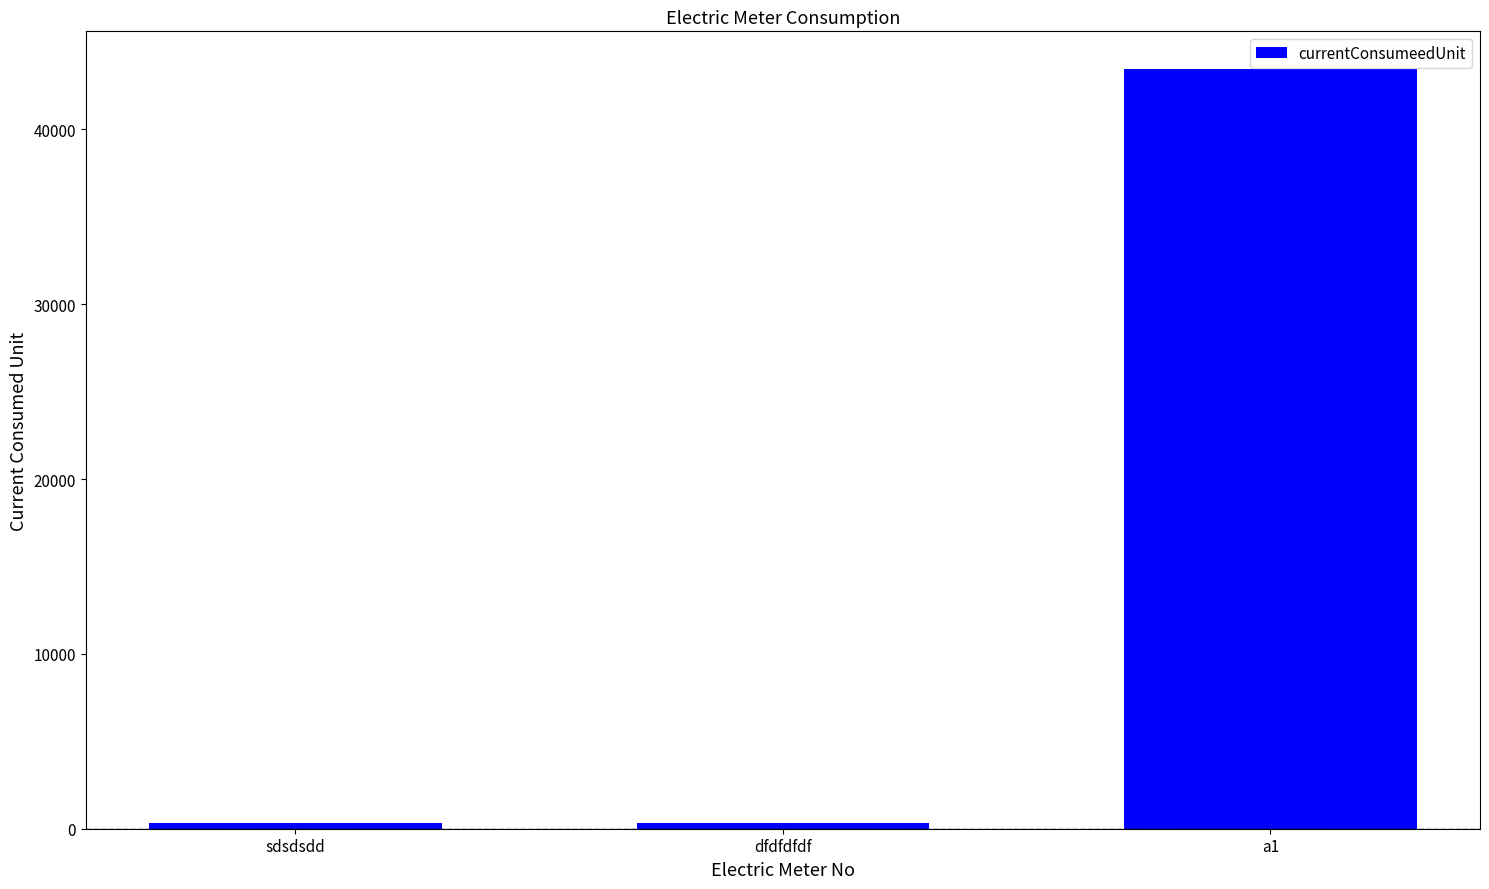

Does the chart contain any negative values?

No